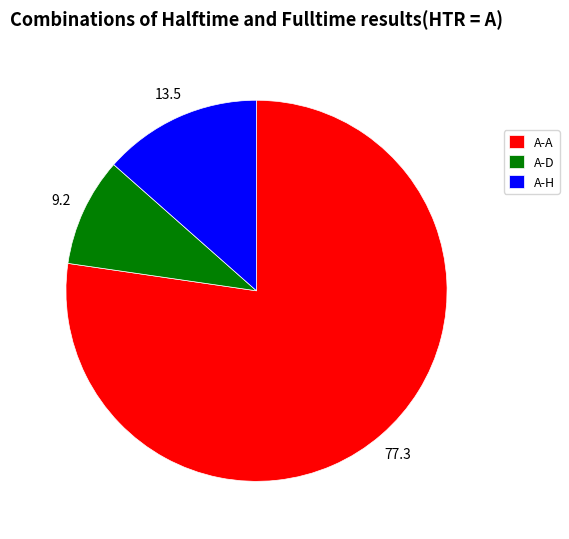

Which slice is the smallest?

A-D